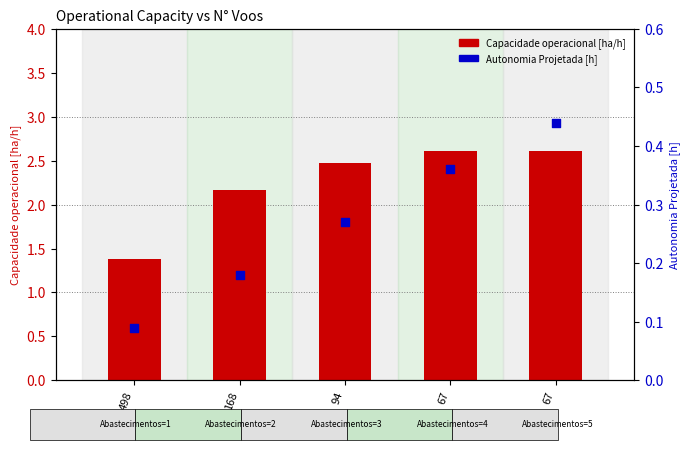

At which category is the sum across all series the highest?

67